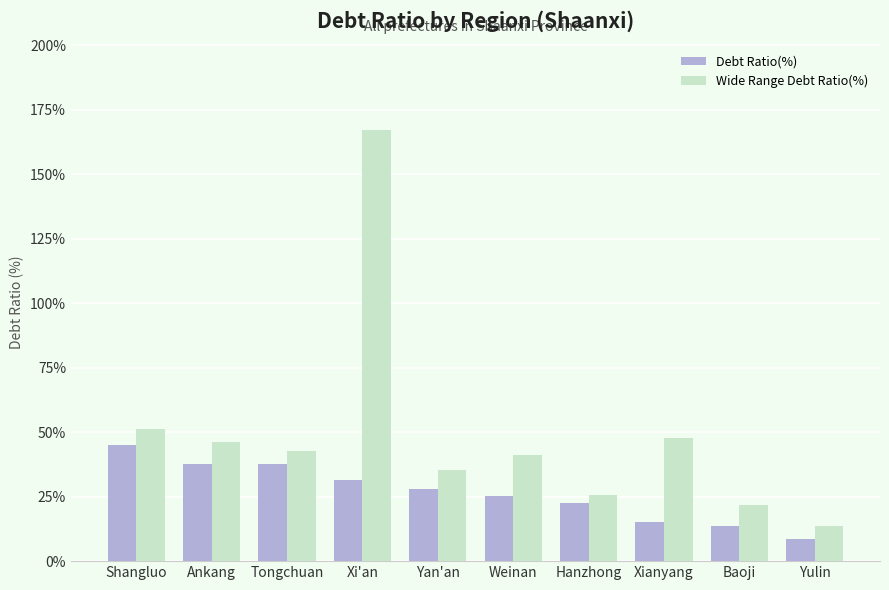

Which series has the widest spread of values?

Wide Range Debt Ratio(%)